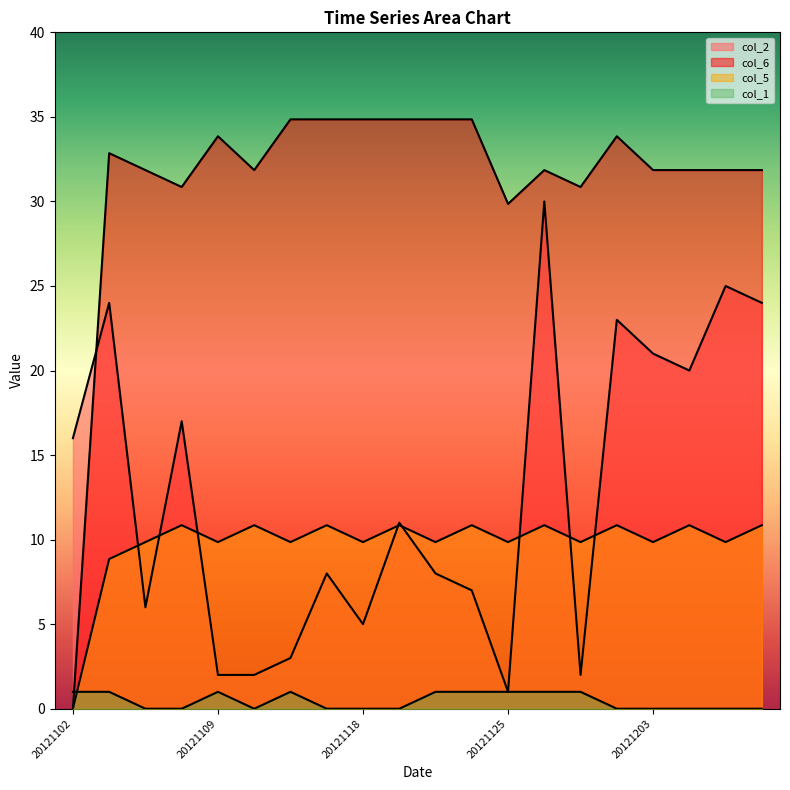

Is it true that col_5 equals 16.8 at 20121205?

False